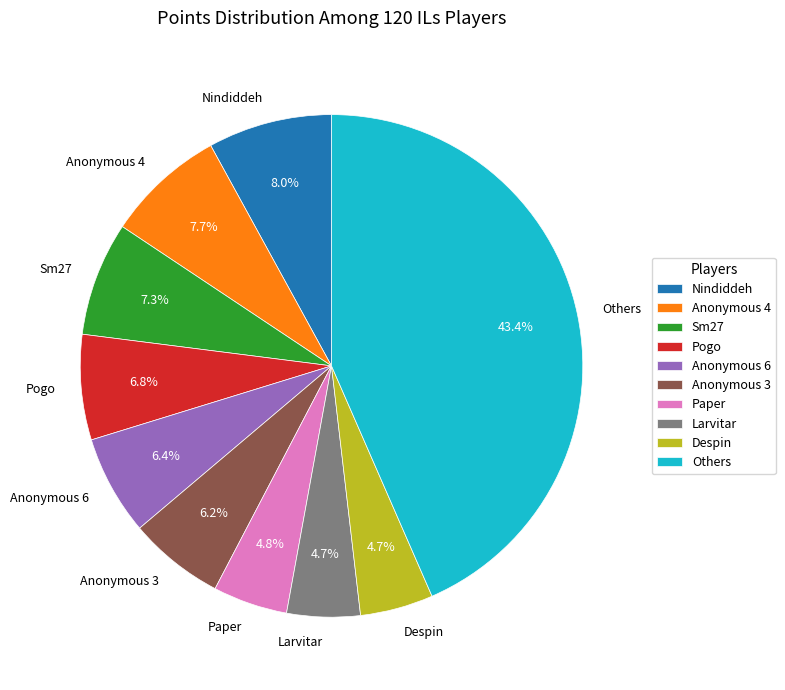

Is it true that Despin is 5% of the pie?

True